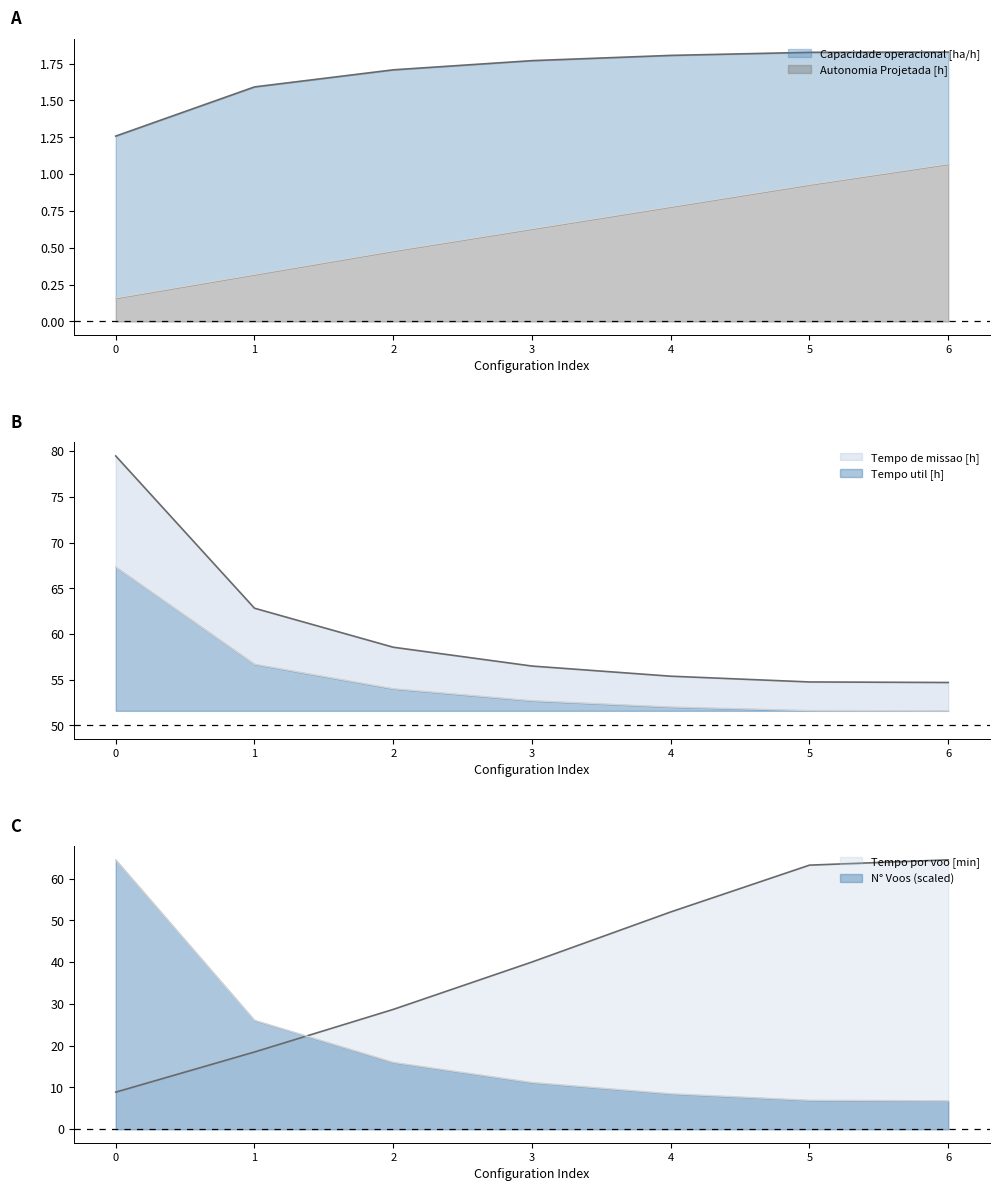

Reading left to right, what are all the values shown in this chart?

Capacidade operacional [ha/h]: 0=1.3	1=1.6	2=1.7	3=1.8	4=1.8	5=1.8	6=1.8
Autonomia Projetada [h]: 0=0.2	1=0.3	2=0.5	3=0.6	4=0.8	5=0.9	6=1.1
Tempo util [h]: 0=67.3	1=56.7	2=54.0	3=52.7	4=52.0	5=51.6	6=51.6
Tempo de missao [h]: 0=79.5	1=62.8	2=58.5	3=56.5	4=55.4	5=54.8	6=54.7
Tempo por voo [min]: 0=8.9	1=18.5	2=28.7	3=40.0	4=52.0	5=63.2	6=64.5
N° Voos: 0=64.5	1=26.1	2=16.0	3=11.2	4=8.5	5=6.9	6=6.8